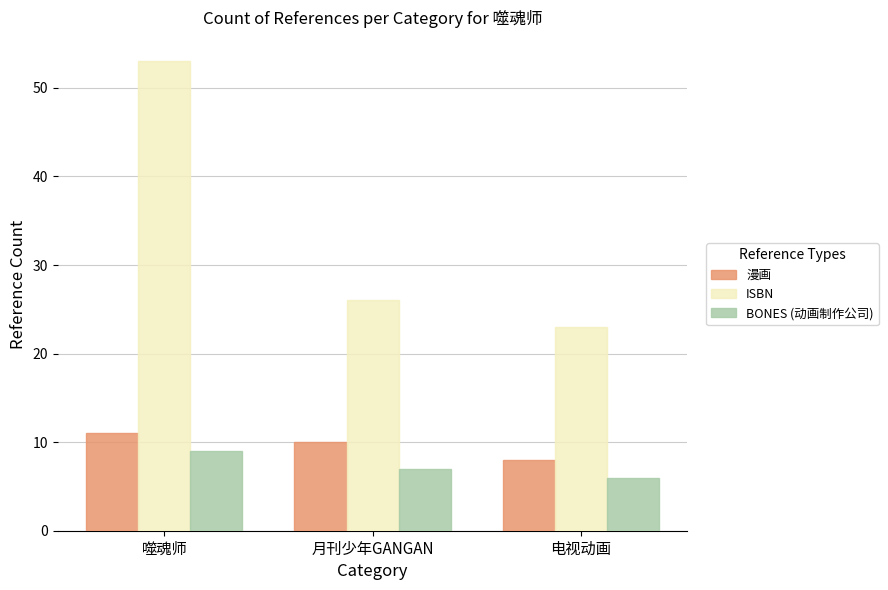

What is the highest value of the BONES (动画制作公司) series?

9